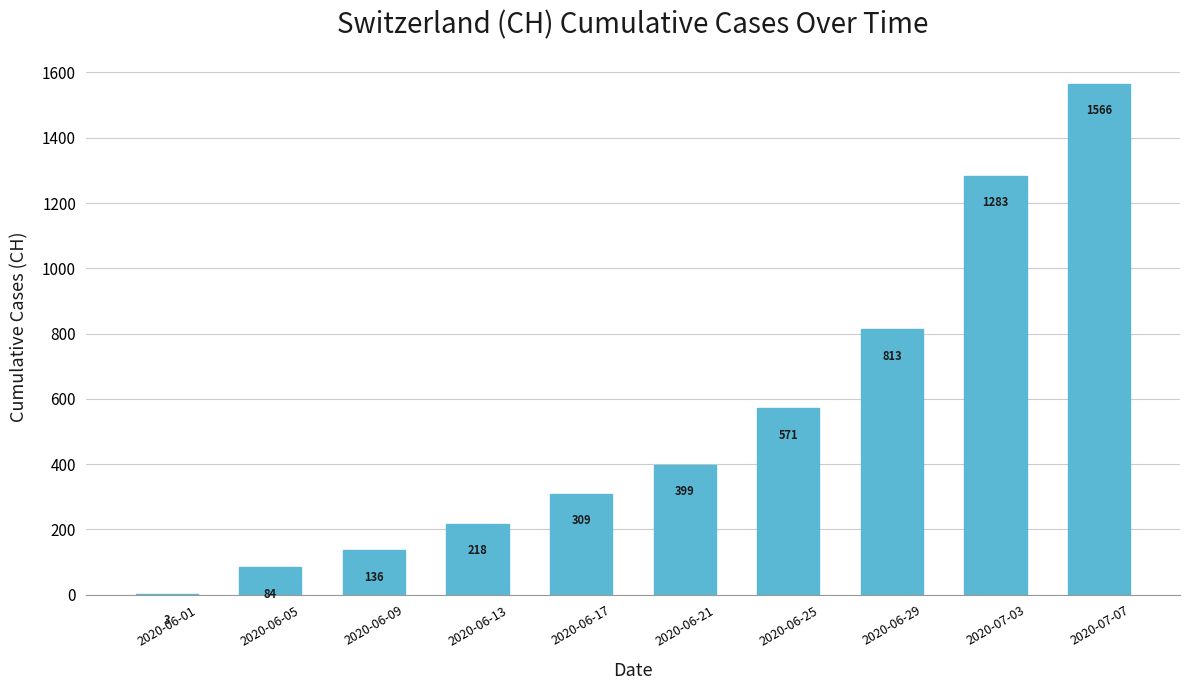

True or false: the data shows 1283 at 2020-07-03.

True